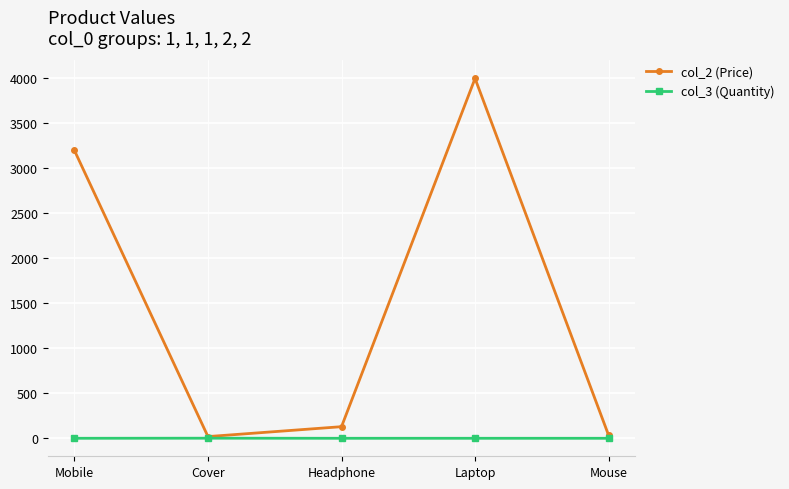

How many lines are shown in the chart?

2